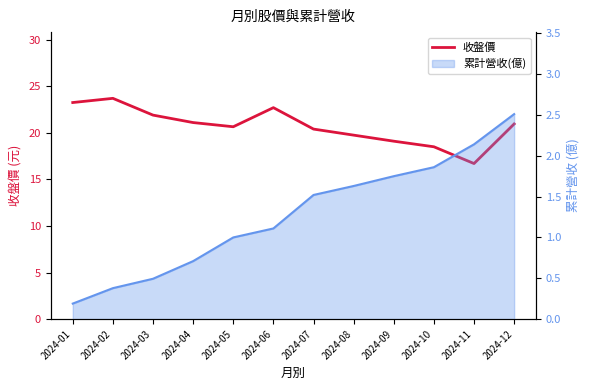

Rank the categories by value from highest to lowest.

2024-02, 2024-01, 2024-06, 2024-03, 2024-04, 2024-12, 2024-05, 2024-07, 2024-08, 2024-09, 2024-10, 2024-11